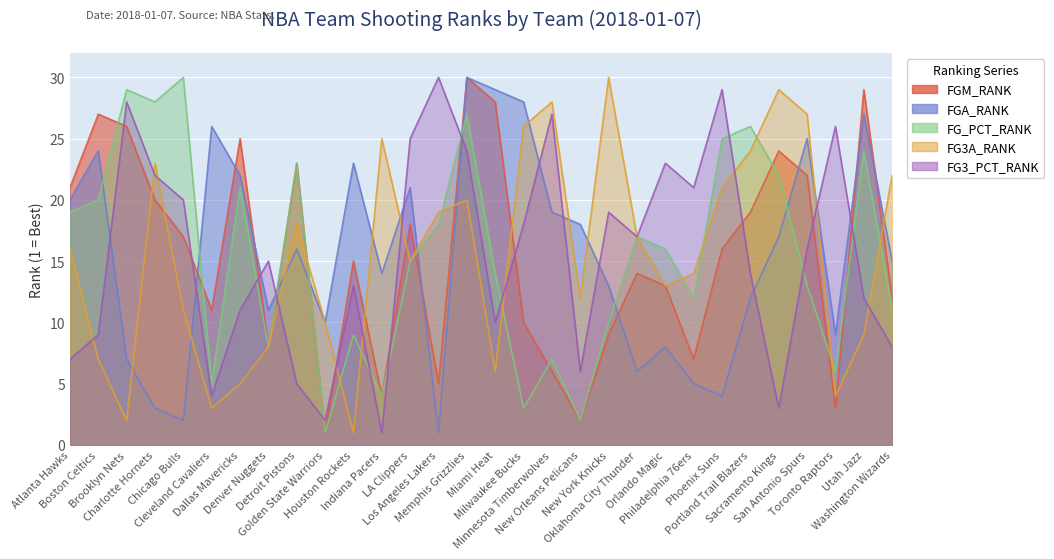

Which series ends up on top after the final intersection of FG_PCT_RANK and FG3_PCT_RANK?

FG_PCT_RANK